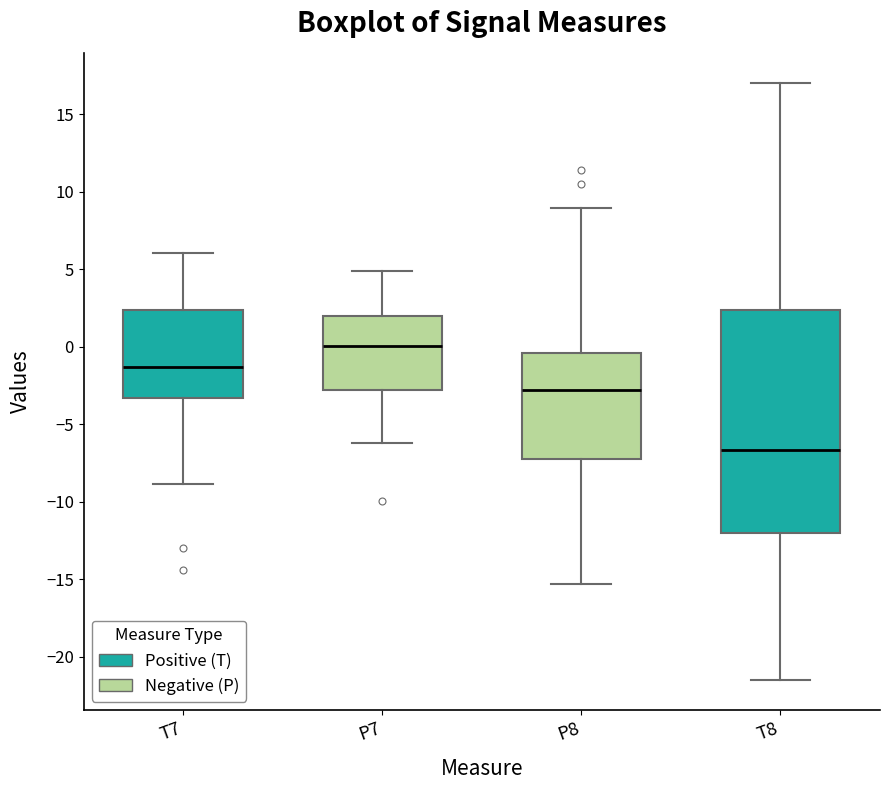

Which box has the lowest median line?

T8